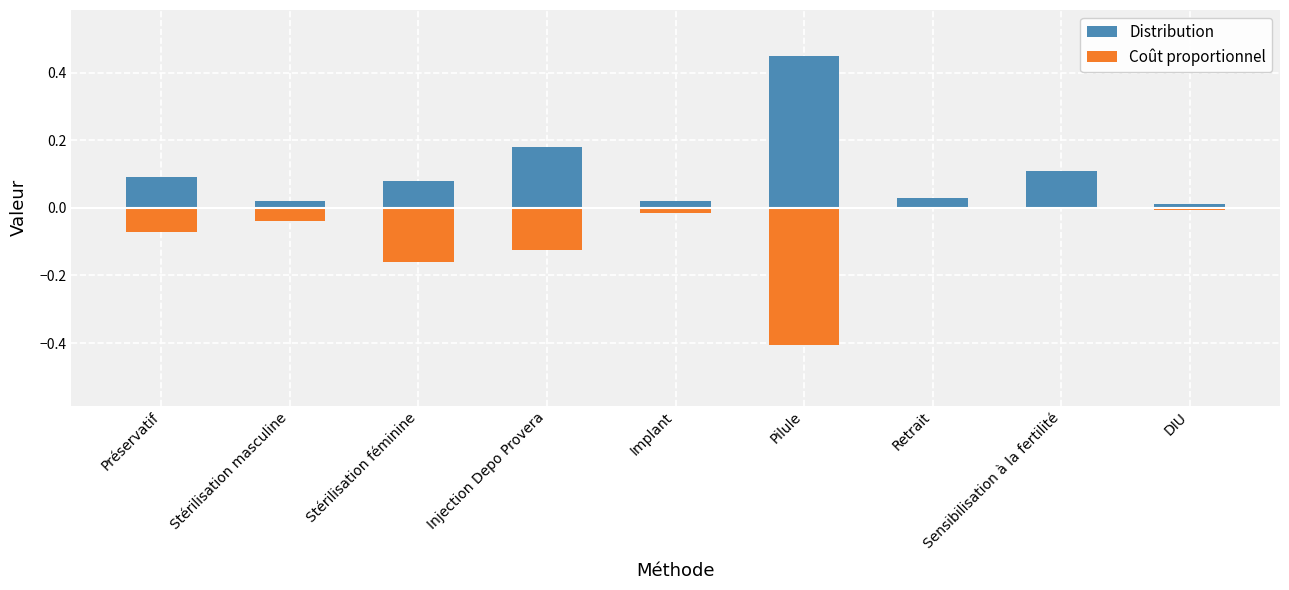

What is the difference between the second highest and minimum values in the Distribution series?

0.2